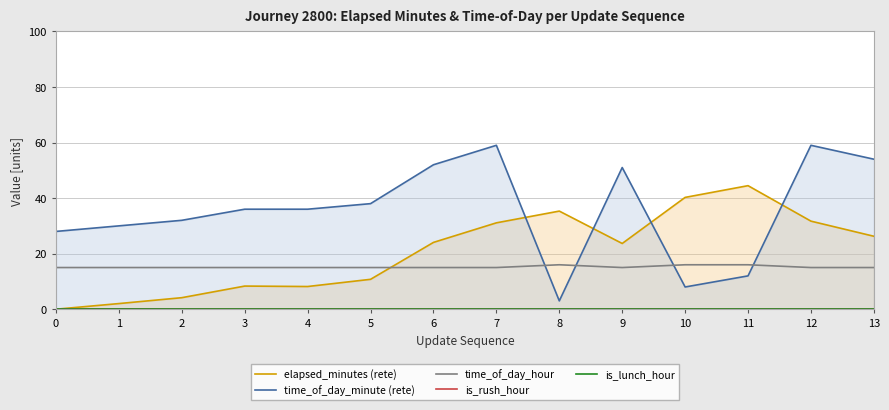

How many lines are shown in the chart?

5